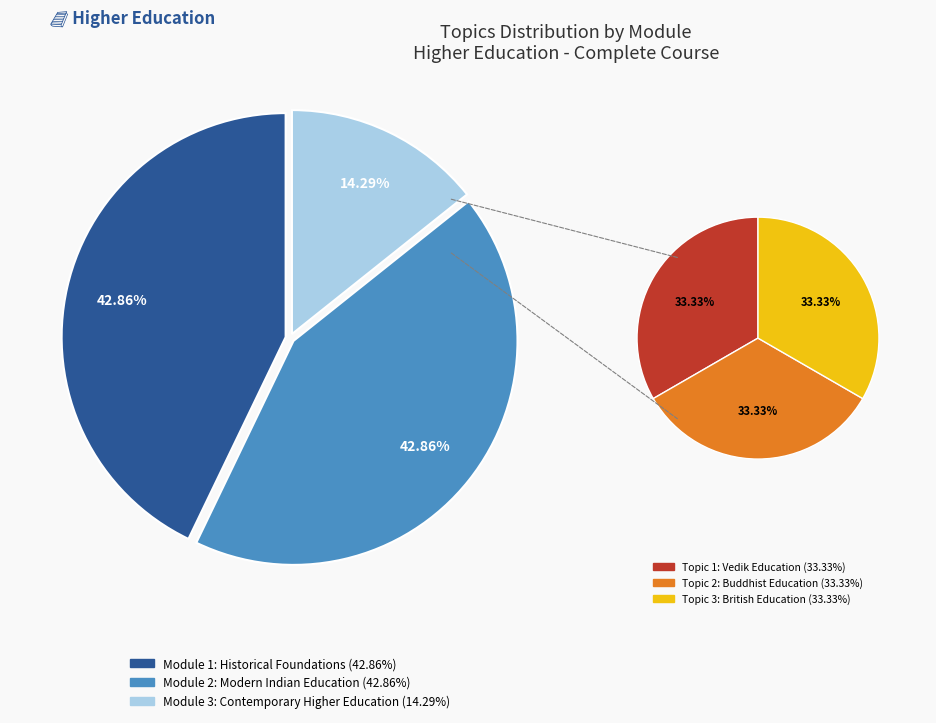

How many segments does this pie chart have?

3